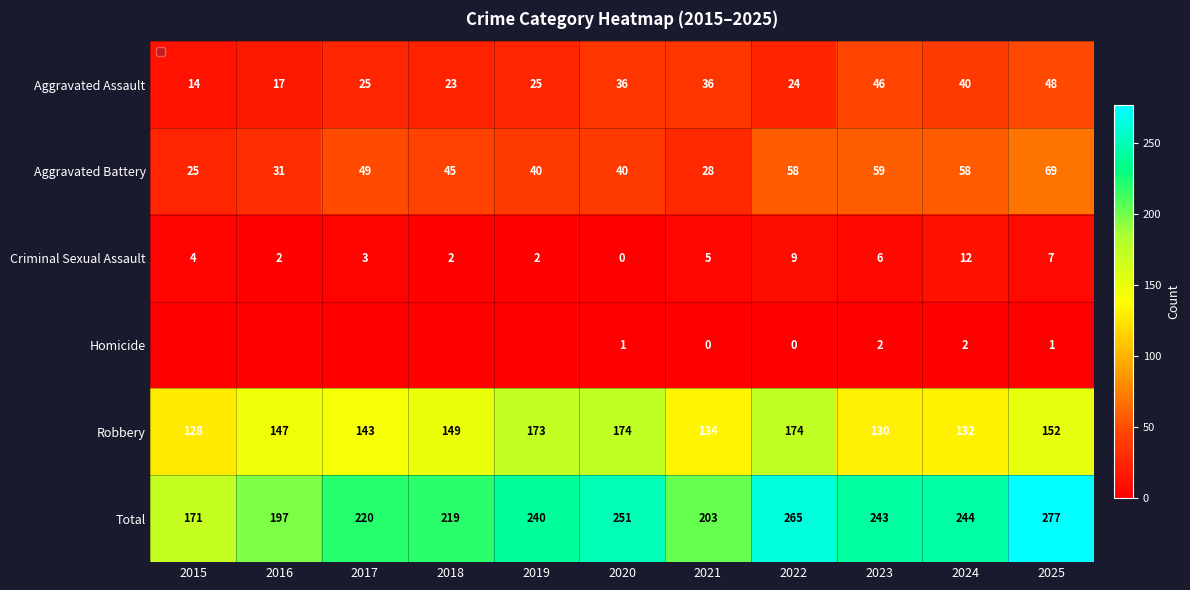

At which category is the sum across all series the highest?

2025